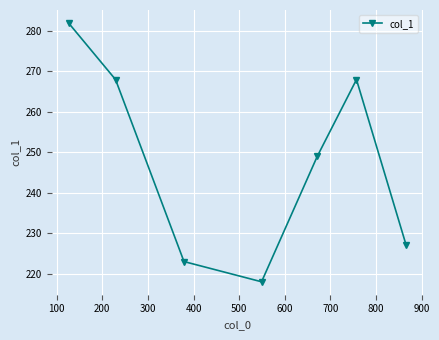

Reading left to right, extract all data points from this chart.

282	268	223	218	249	268	227